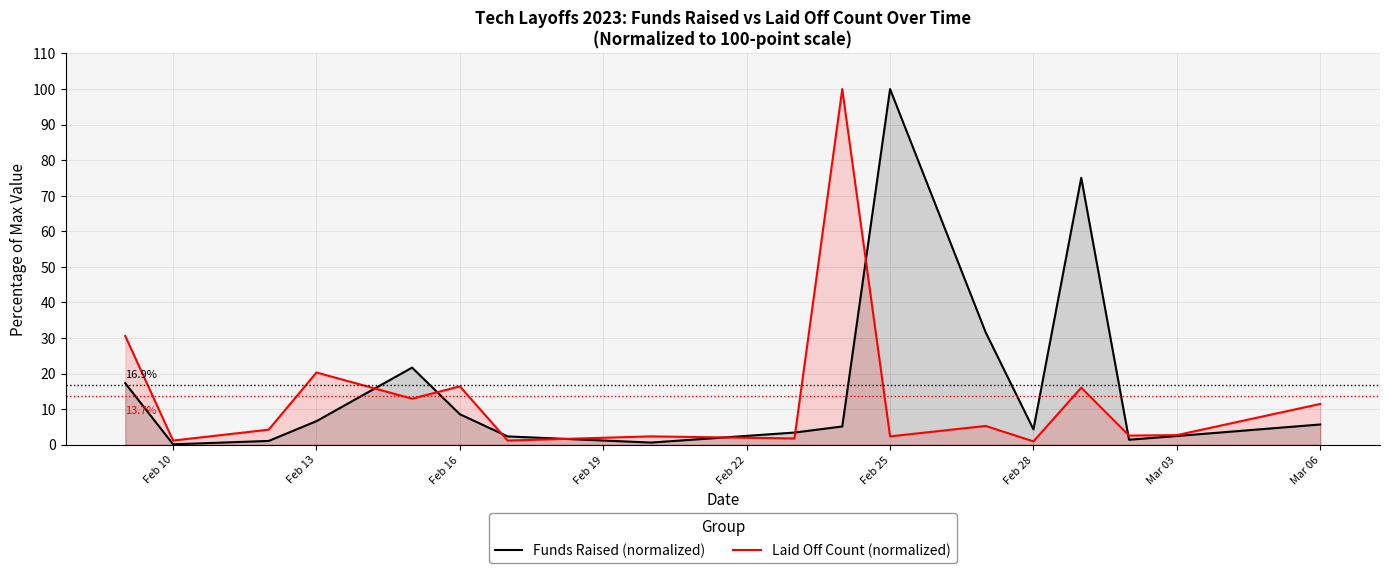

Does the chart have visible grid lines?

Yes